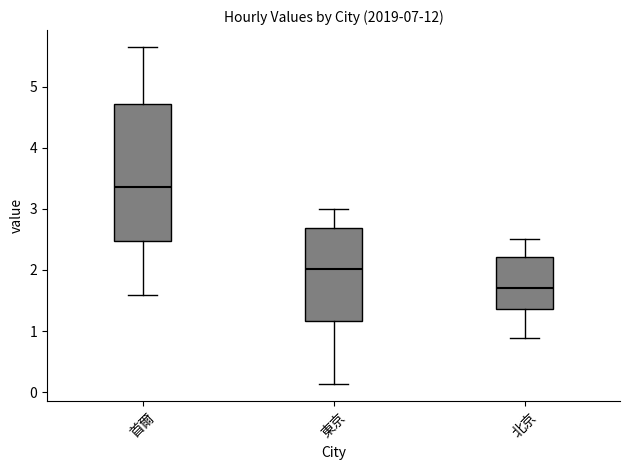

Reading left to right, read every box against the y-axis: the position of its median line, the range the box covers, and the ends of its whiskers. The values are not printed on the chart, so give them approximately, as read against the axis.

首爾: median 3.4, box 2.5 to 4.7, whiskers 1.6 to 5.6
東京: median 2.0, box 1.2 to 2.7, whiskers 0.1 to 3.0
北京: median 1.7, box 1.4 to 2.2, whiskers 0.9 to 2.5